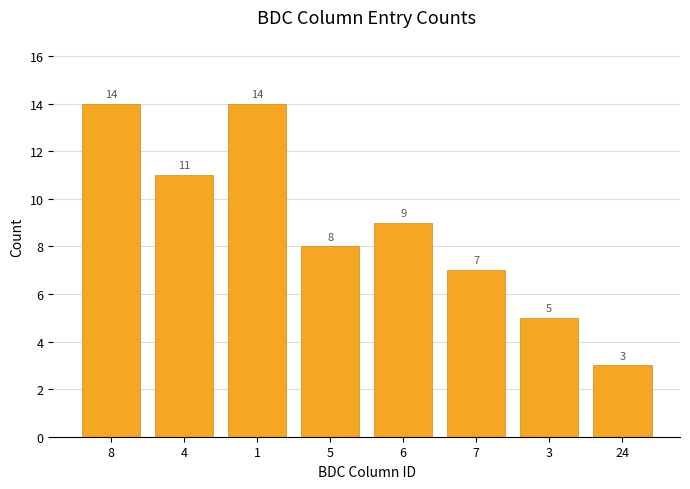

What is the maximum value shown in the chart?

14